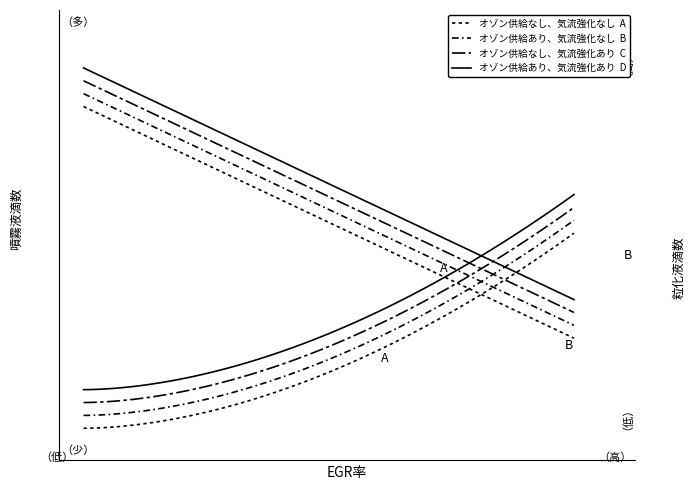

At how many categories does at least one series exceed 0?

3